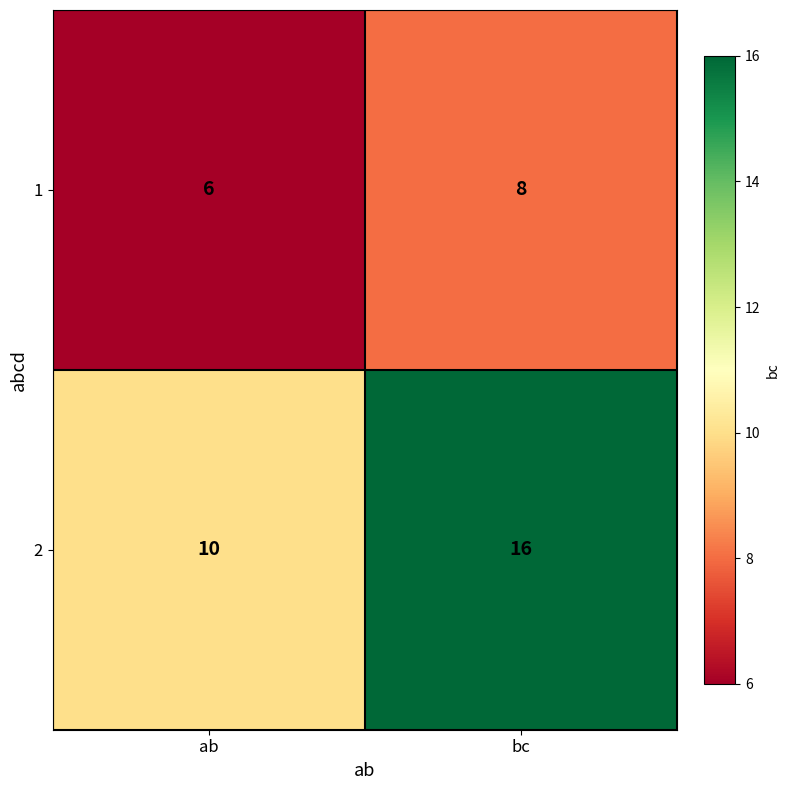

True or false: 1 has a value of 14 at bc.

False